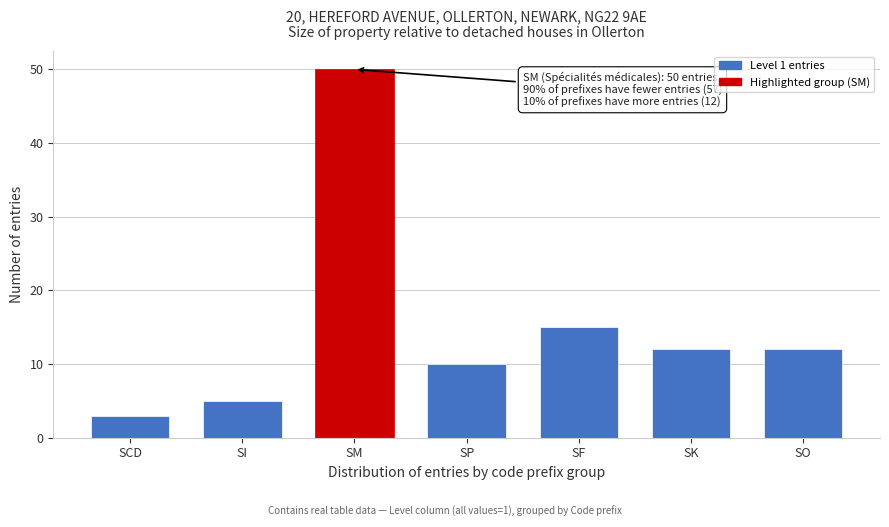

Reading left to right, what are all the values shown in this chart?

3	5	50	10	15	12	12